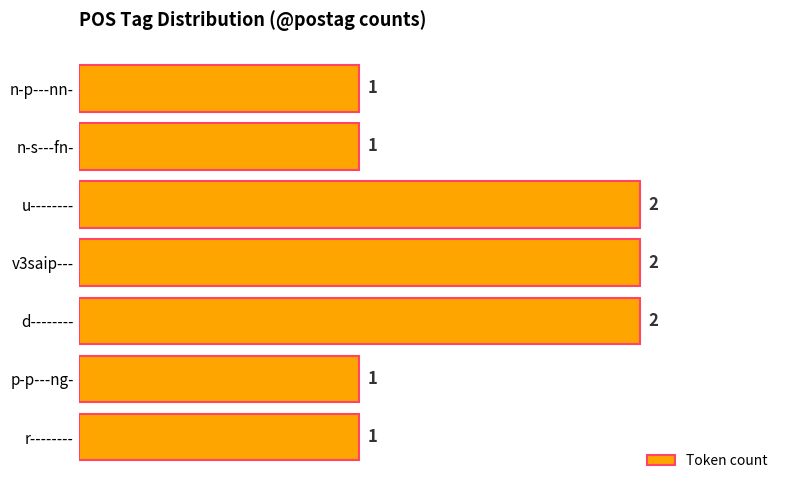

Does the chart contain any negative values?

No